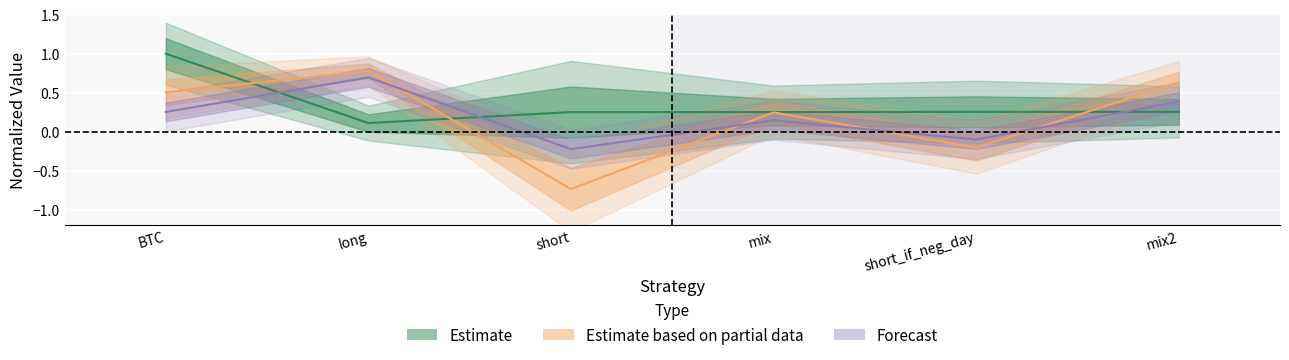

What is the label of the 6th point from the left?

mix2